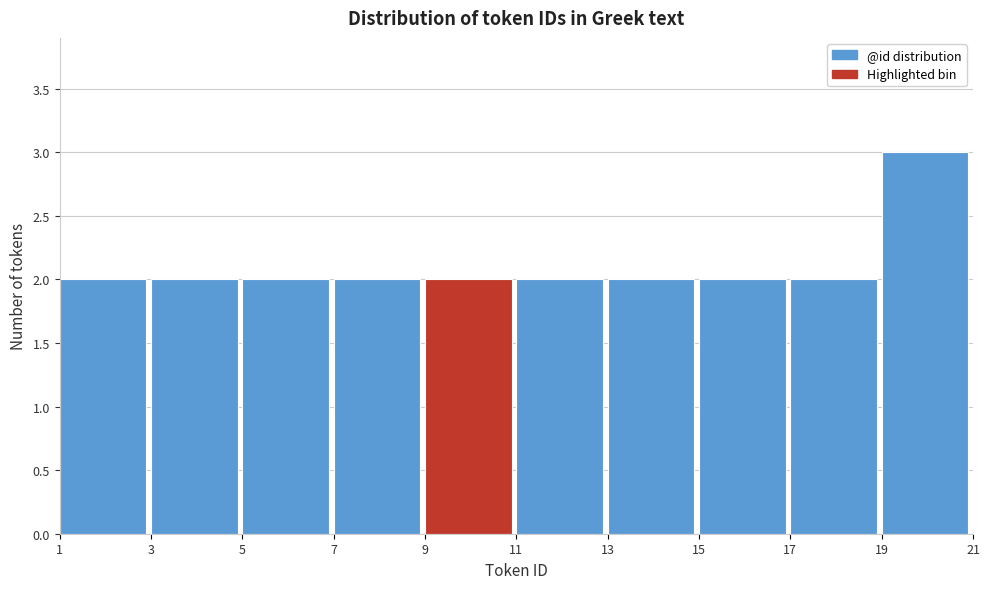

What is the height of the bar covering 15 to 17 on the x-axis? The values are not printed on the chart, so give them approximately, as read against the axis.

2